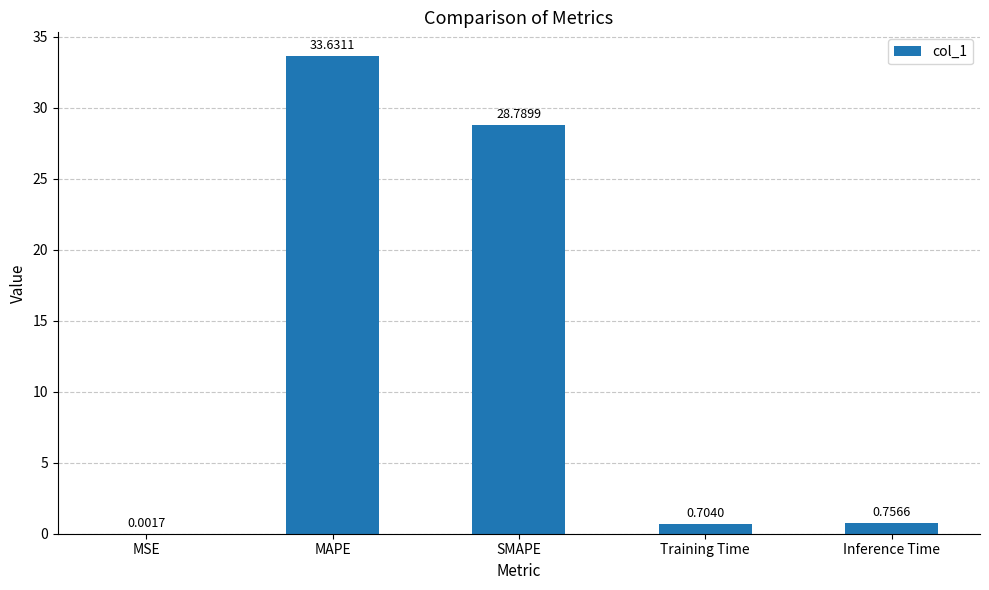

What is the sum of the values at Training Time and Inference Time?

1.5